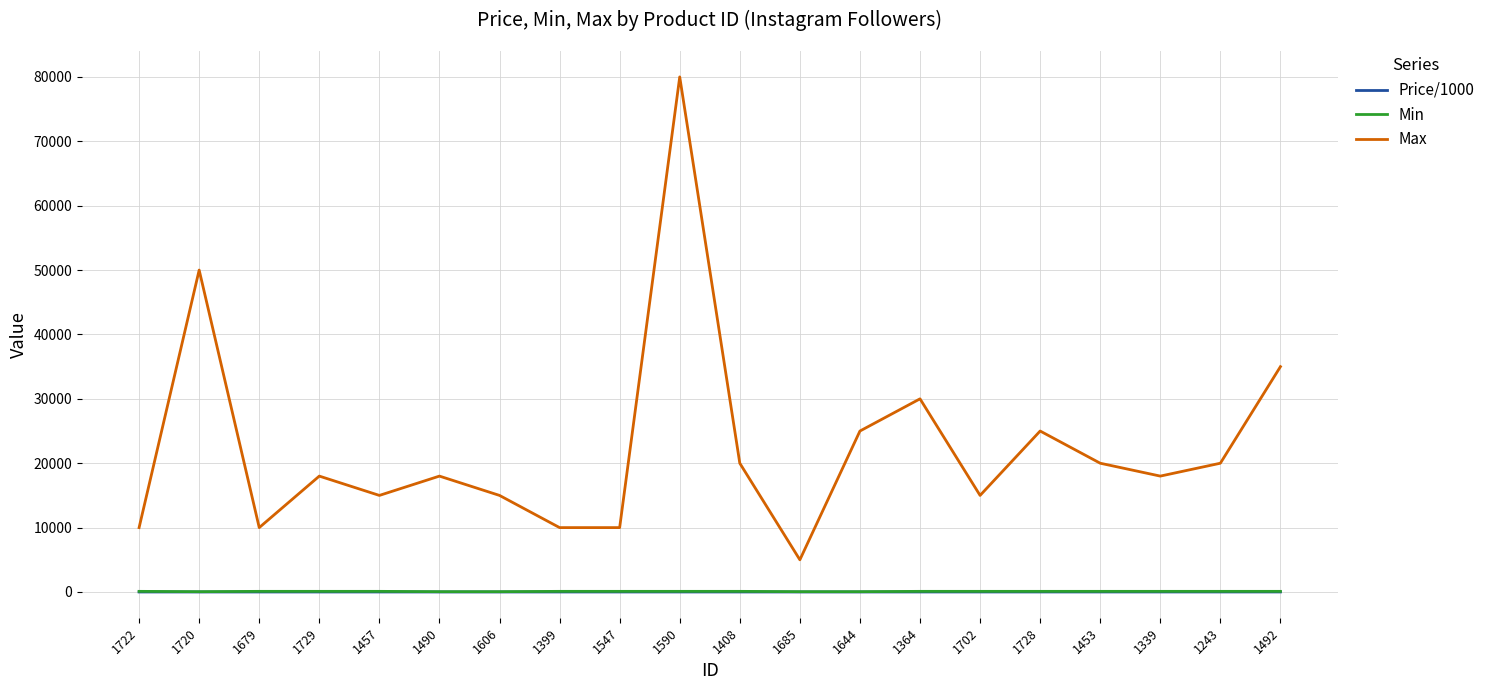

What is the minimum value for Max?

5000.0